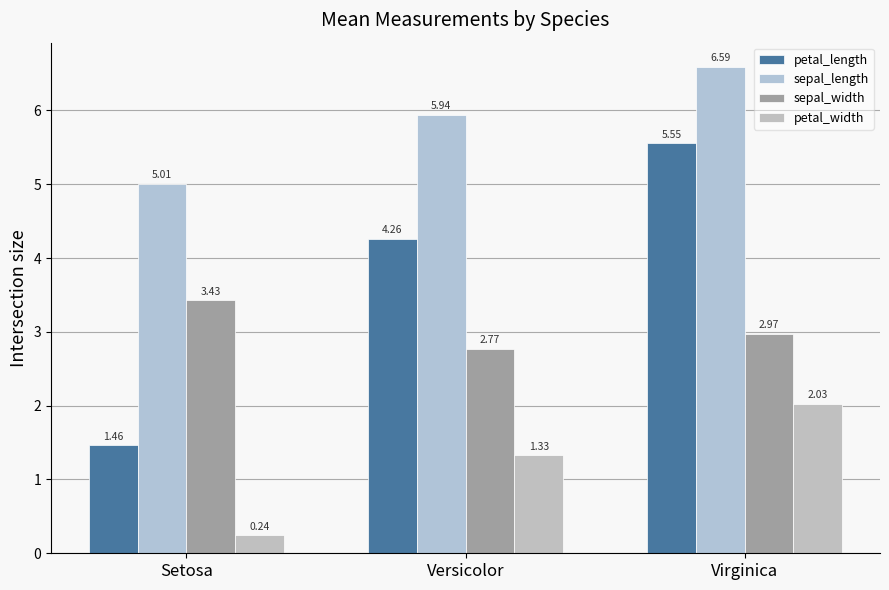

What is the label of the 3rd bar from the right?

Setosa